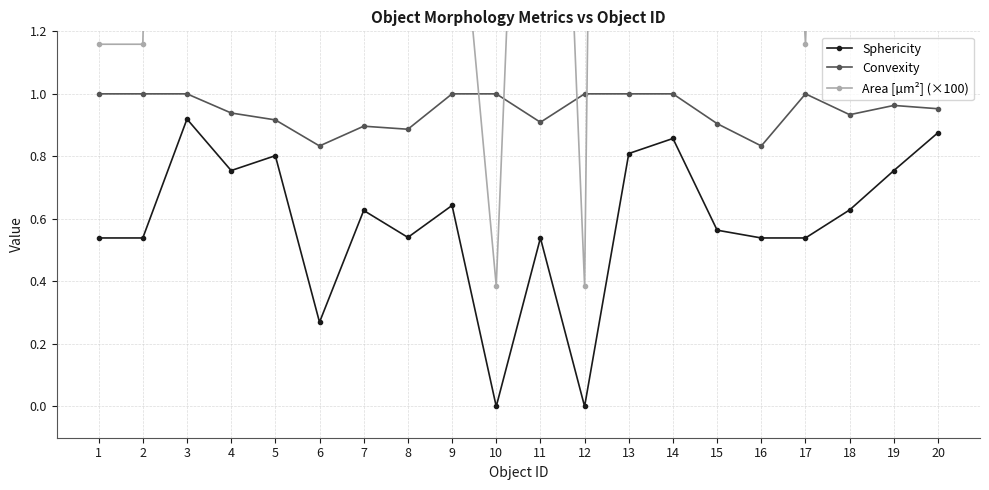

Reading left to right, transcribe all the data shown in this chart.

Sphericity: 0.5	0.5	0.9	0.8	0.8	0.3	0.6	0.5	0.6	0.0	0.5	0.0	0.8	0.9	0.6	0.5	0.5	0.6	0.8	0.9
Convexity: 1.0	1.0	1.0	0.9	0.9	0.8	0.9	0.9	1.0	1.0	0.9	1.0	1.0	1.0	0.9	0.8	1.0	0.9	1.0	1.0
Area [µm²] (×100): 1.2	1.2	7.3	17.8	8.5	1.9	10.0	18.2	1.9	0.4	3.9	0.4	12.0	8.9	7.3	3.9	1.2	5.4	10.0	7.7